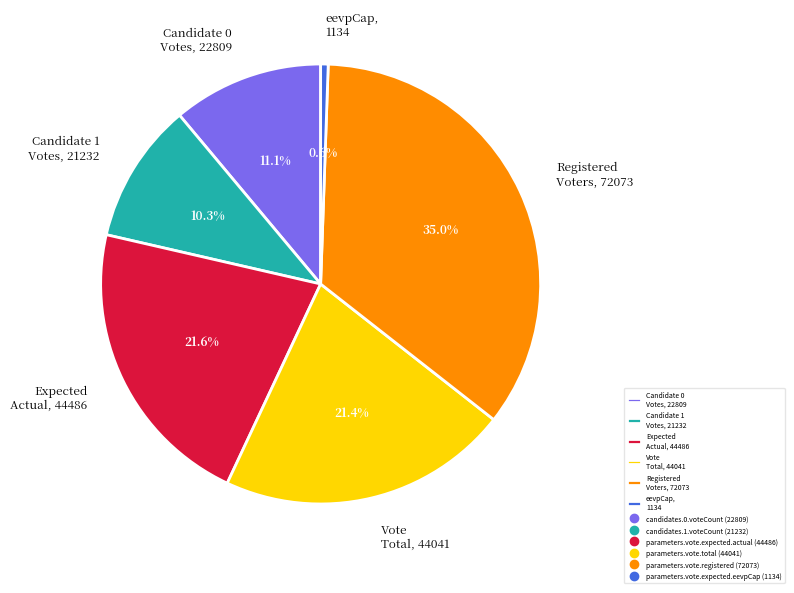

Which slice is the smallest?

eevpCap, 1134